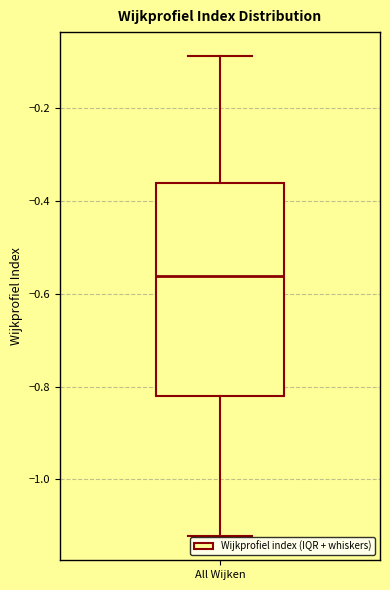

Where does the median line of the box for All Wijken sit on the y-axis? The values are not printed on the chart, so give them approximately, as read against the axis.

-0.56